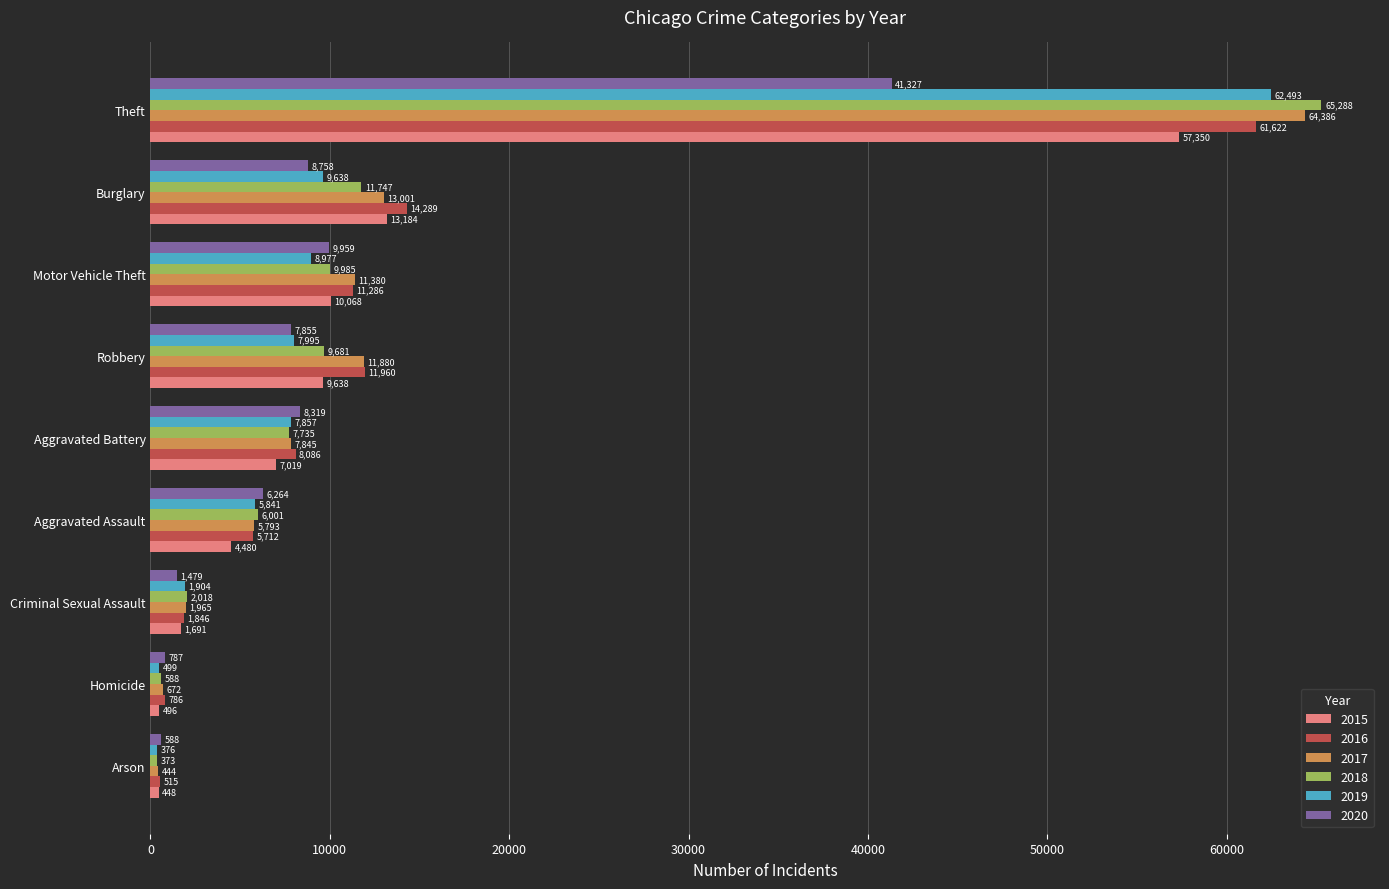

List the series in order of their peak value, highest first.

2018, 2017, 2019, 2016, 2015, 2020